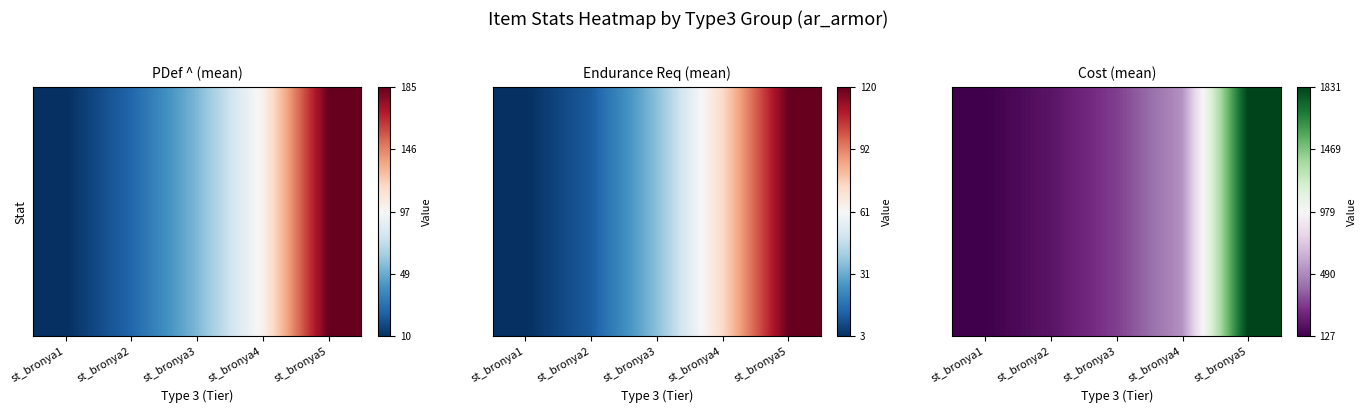

Where does the data first go above 0?

st_bronya5